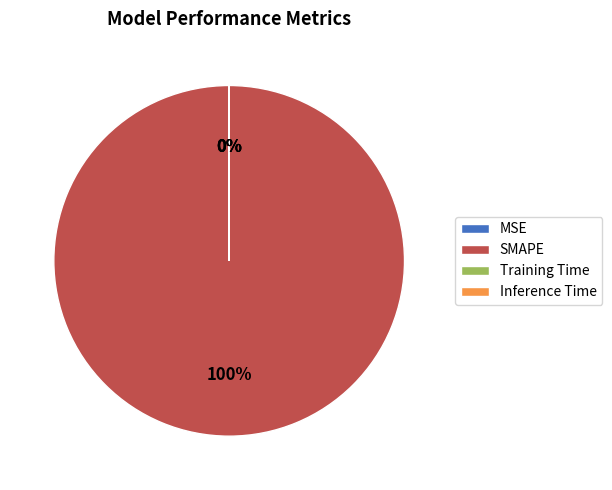

Which category has the smallest portion of the pie?

MSE